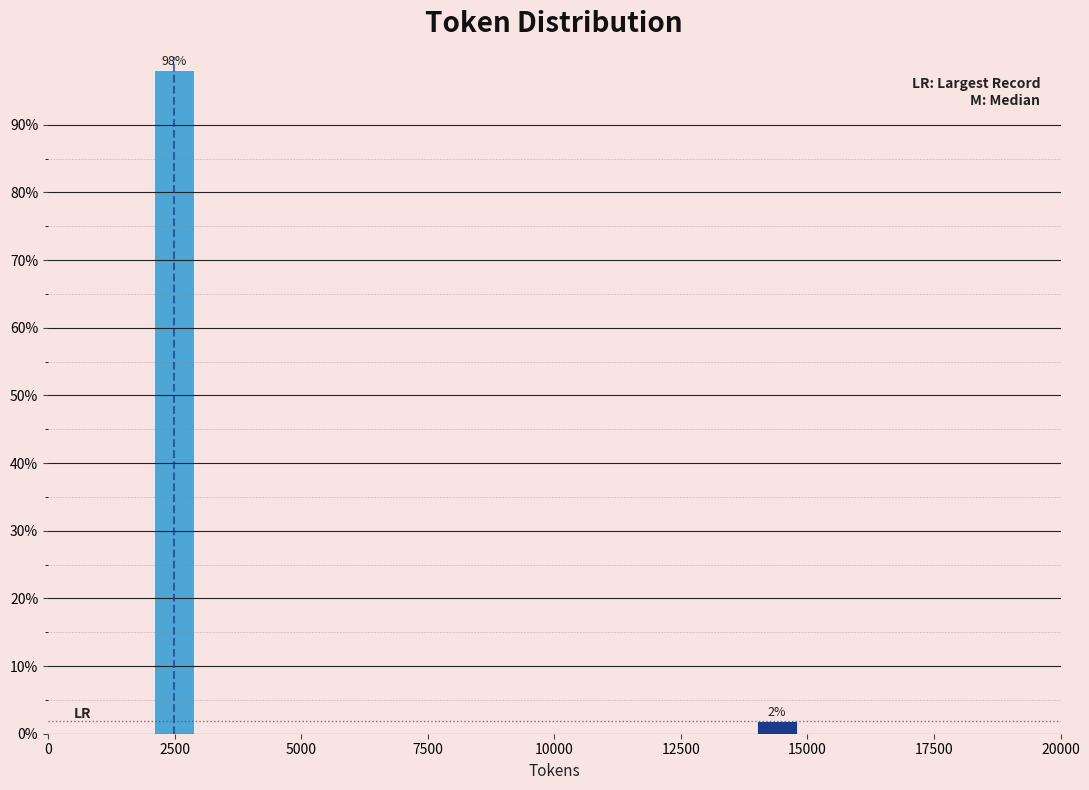

True or false: the data shows 98.1 at 2500.

True